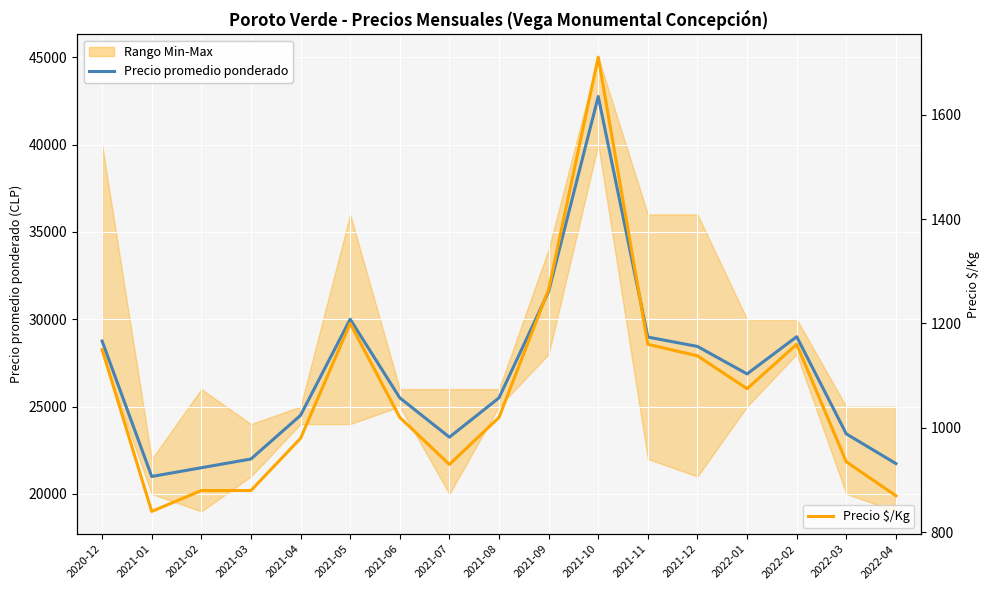

Does the chart display data point markers on the line(s)?

No